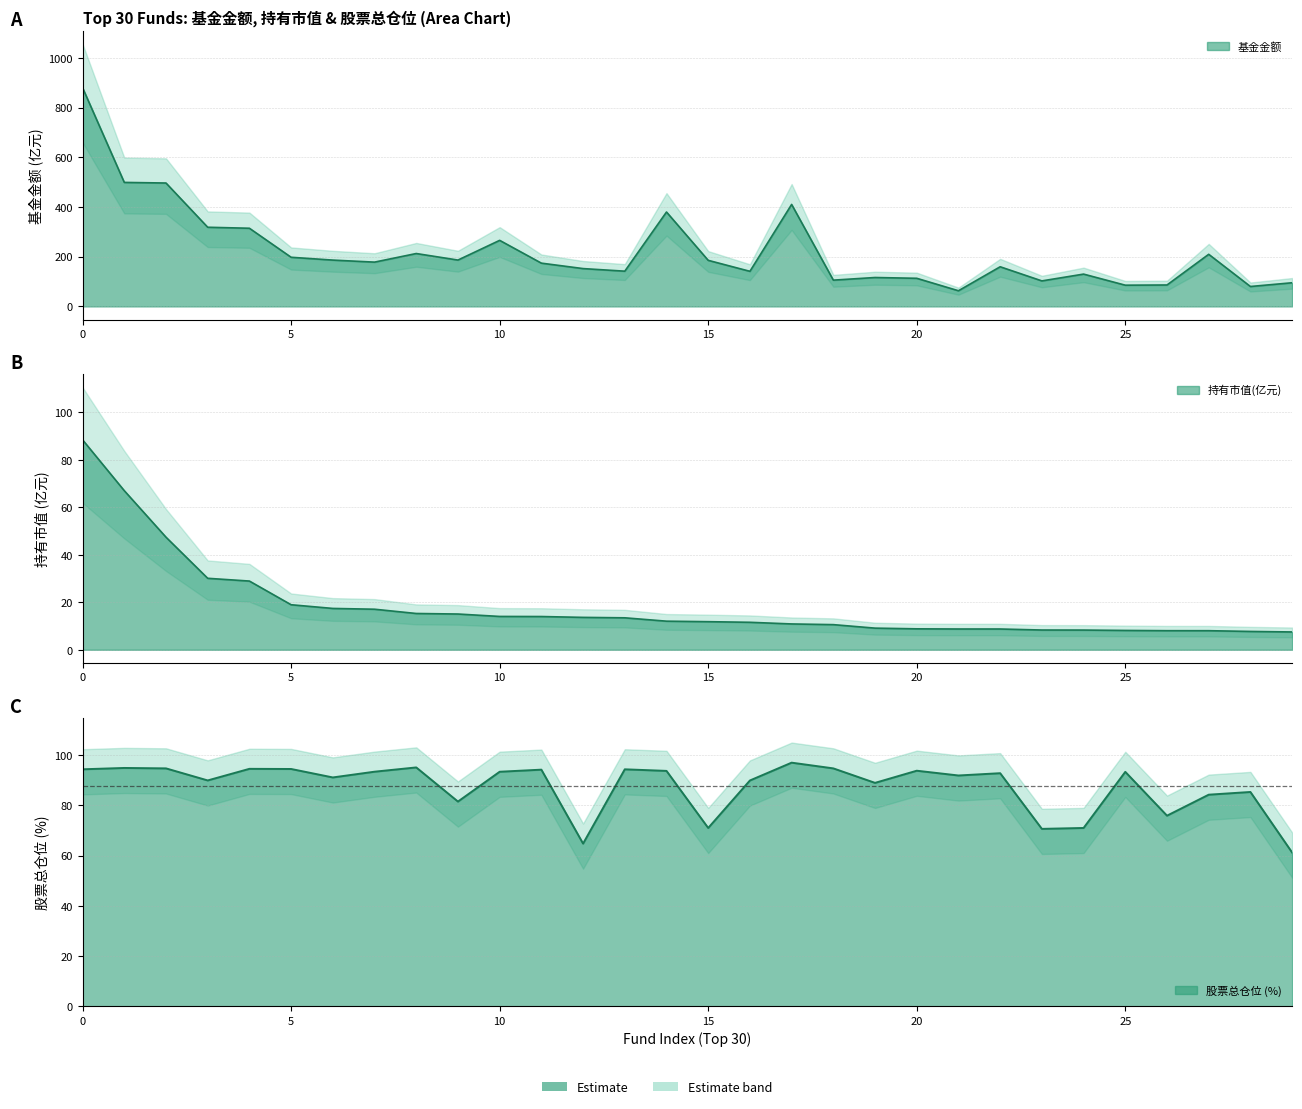

The 基金金额 series shows 63.9 at 13. True or false?

False